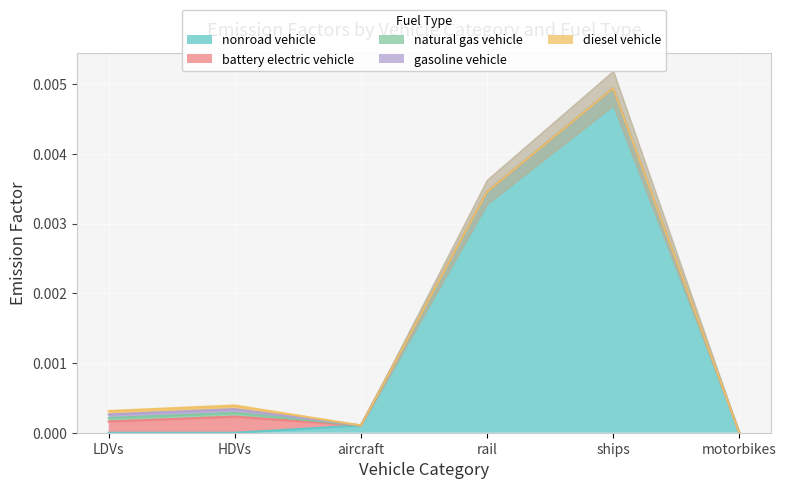

List the series in order of their peak value, lowest first.

natural gas vehicle, diesel vehicle, gasoline vehicle, battery electric vehicle, nonroad vehicle